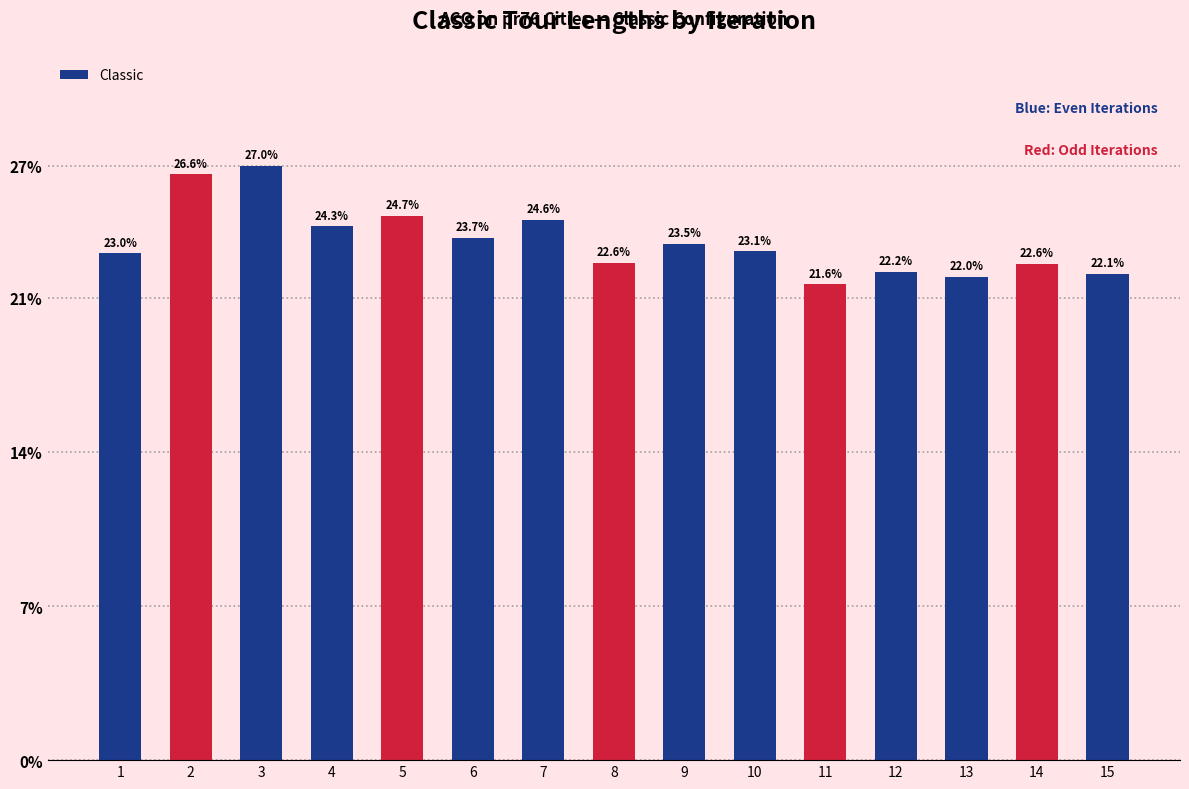

Which category has the highest value across all series?

3